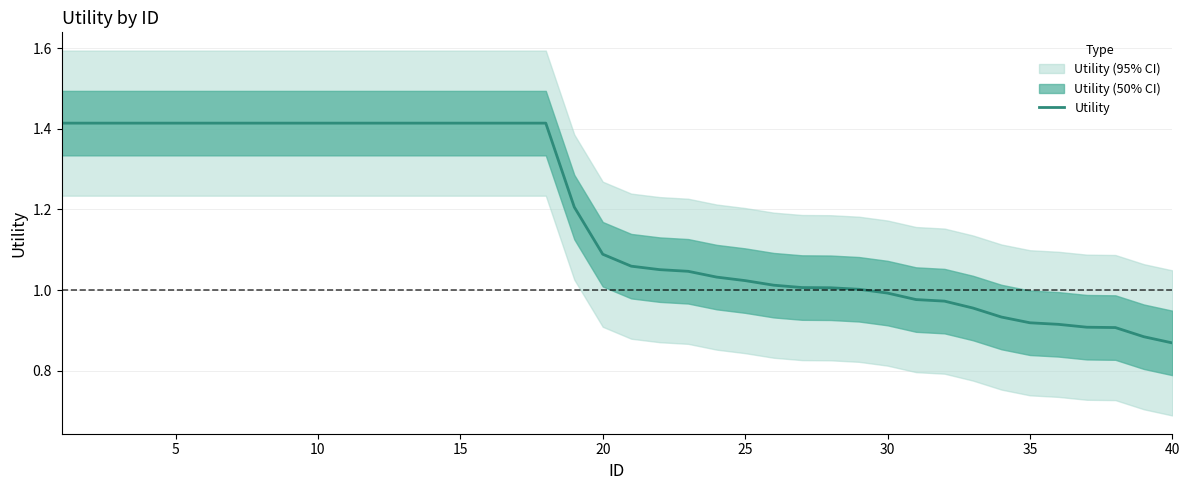

Reading left to right, extract all data points from this chart.

1.4	1.4	1.4	1.4	1.4	1.4	1.4	1.4	1.4	1.4	1.4	1.4	1.4	1.4	1.4	1.4	1.4	1.4	1.2	1.1	1.1	1.1	1.0	1.0	1.0	1.0	1.0	1.0	1.0	1.0	1.0	1.0	1.0	0.9	0.9	0.9	0.9	0.9	0.9	0.9